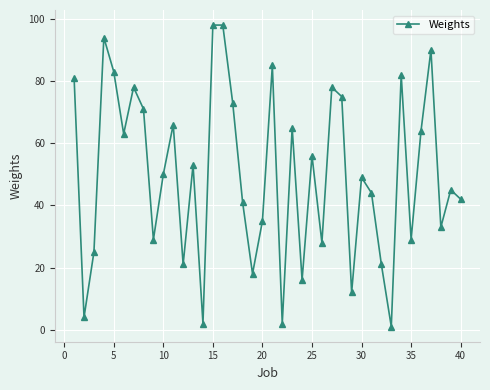

True or false: the data has more than 2 interior local peaks.

True